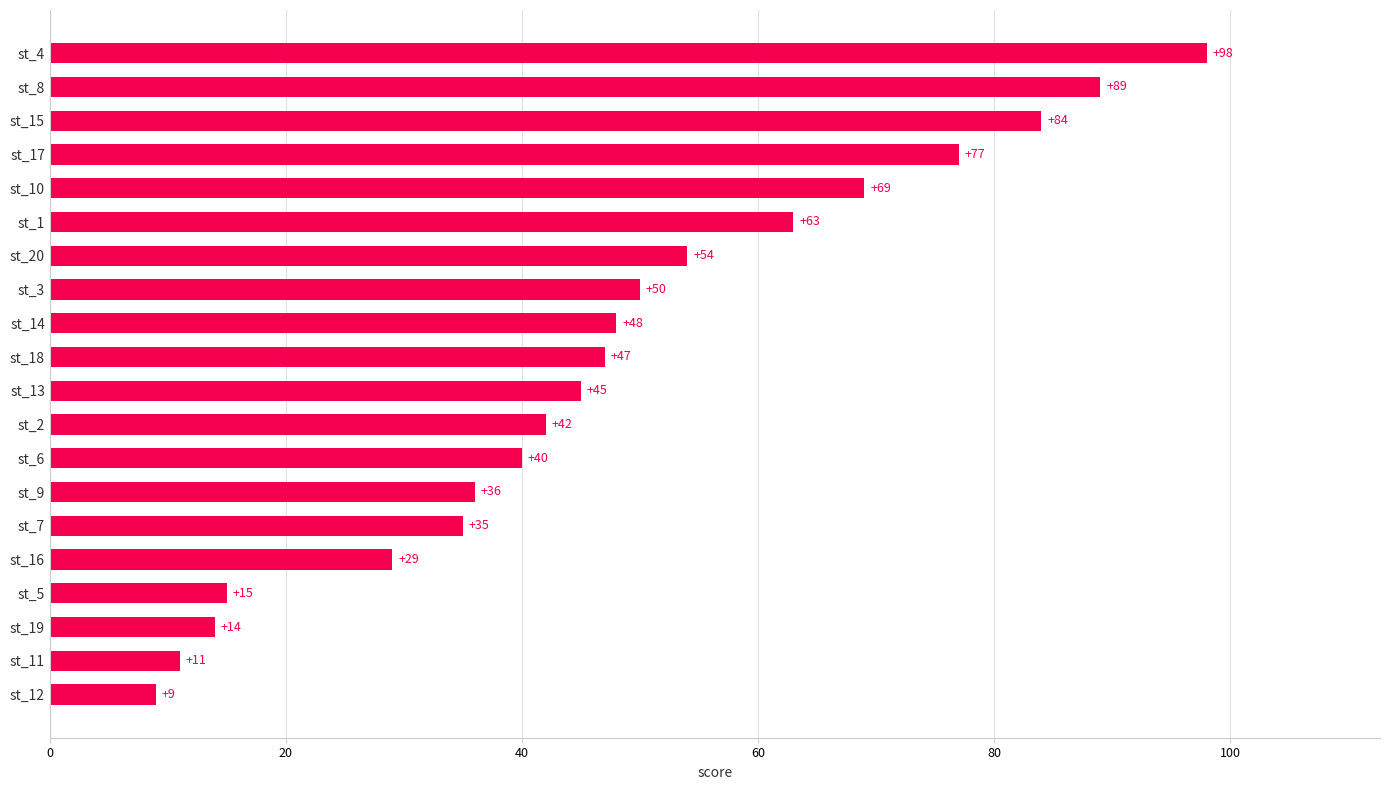

How many values are below 47?

10